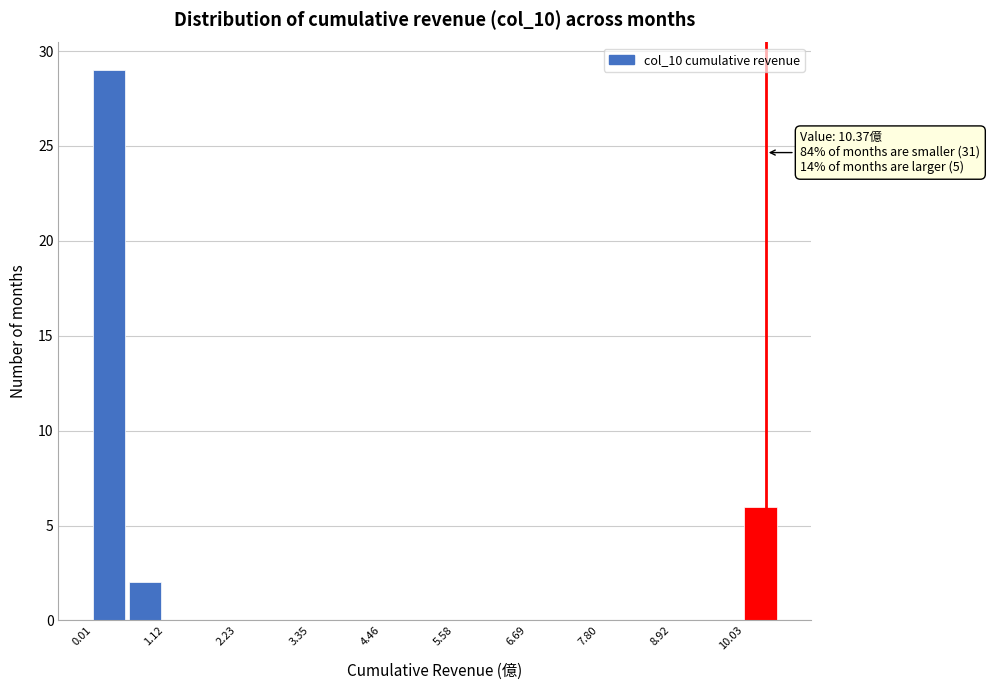

Read against the x-axis, roughly where is the centre of the tallest bar?

0.2